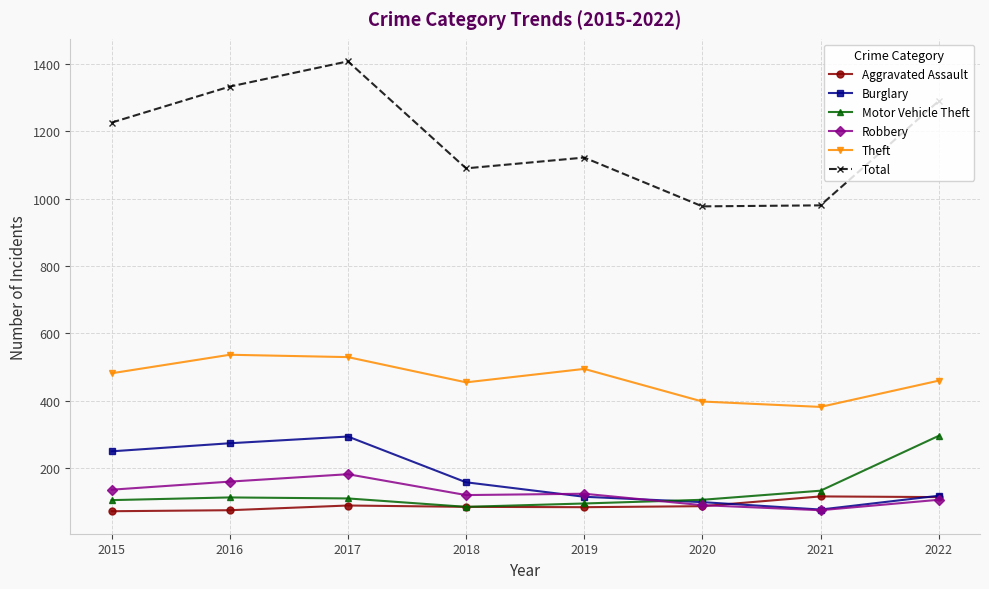

True or false: Robbery and Theft cross at least once.

False